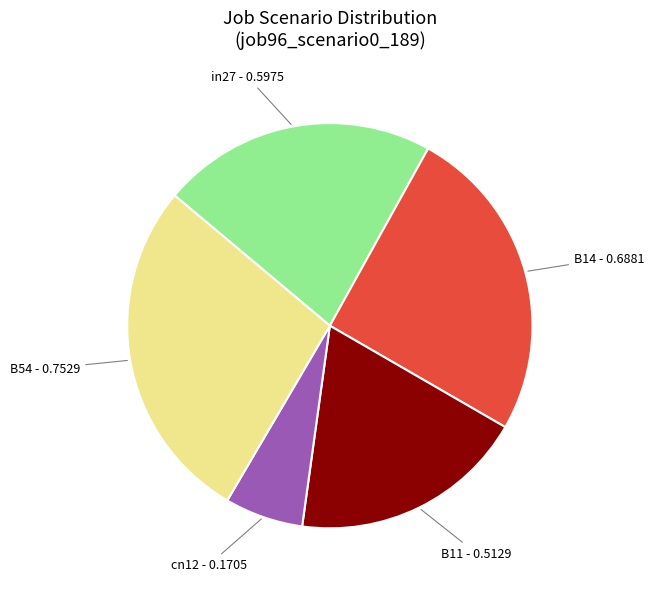

Which has a higher value, cn12 or B14?

B14